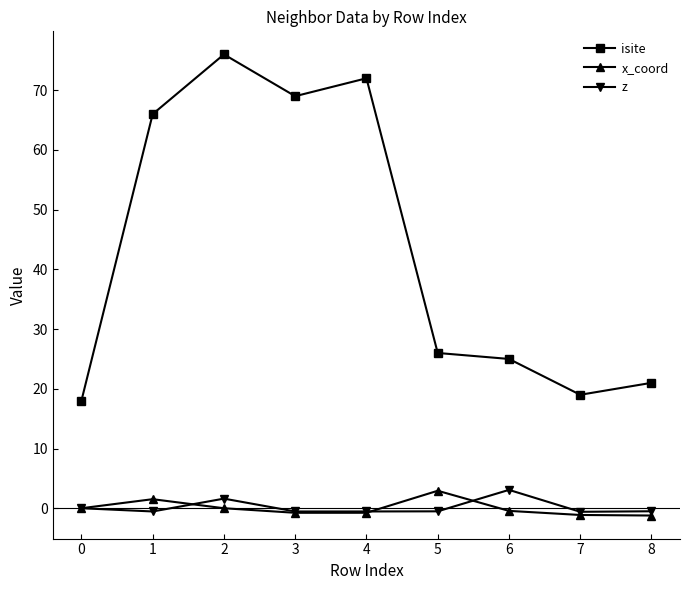

What is the value of the x_coord point at the 6th from the left?

2.9